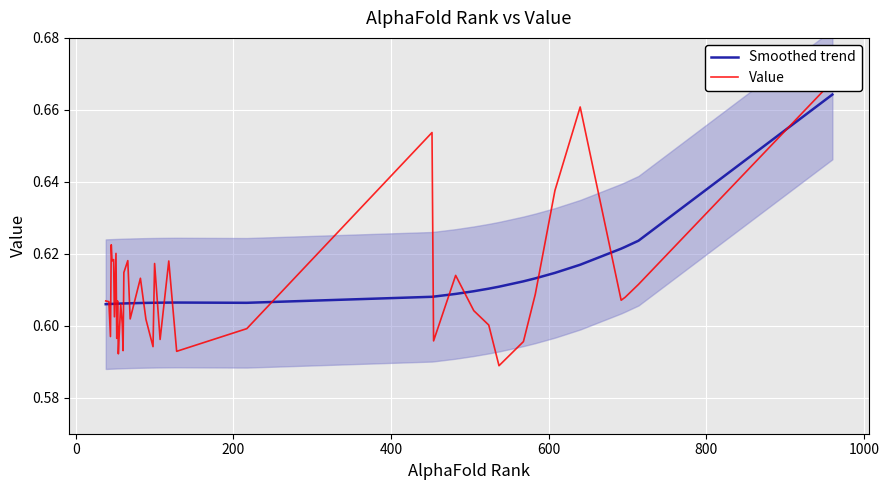

True or false: Value has a value of 1.0 at 26.

False